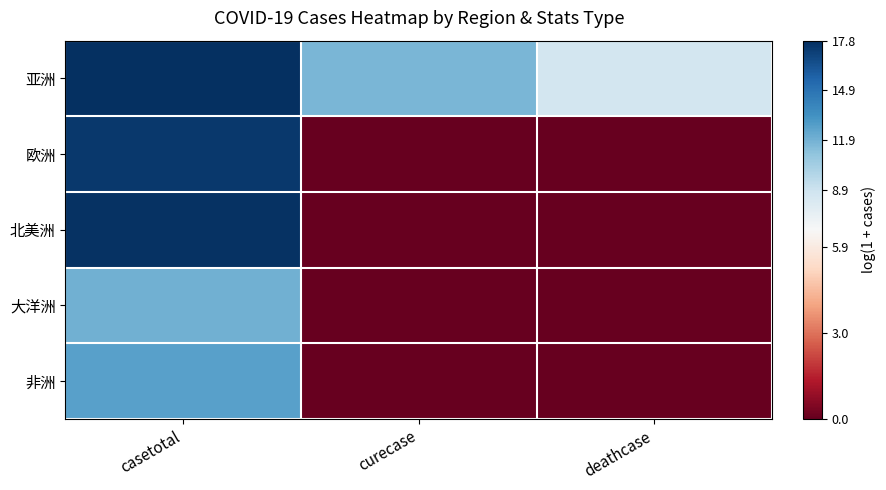

How many series are shown in this chart?

5